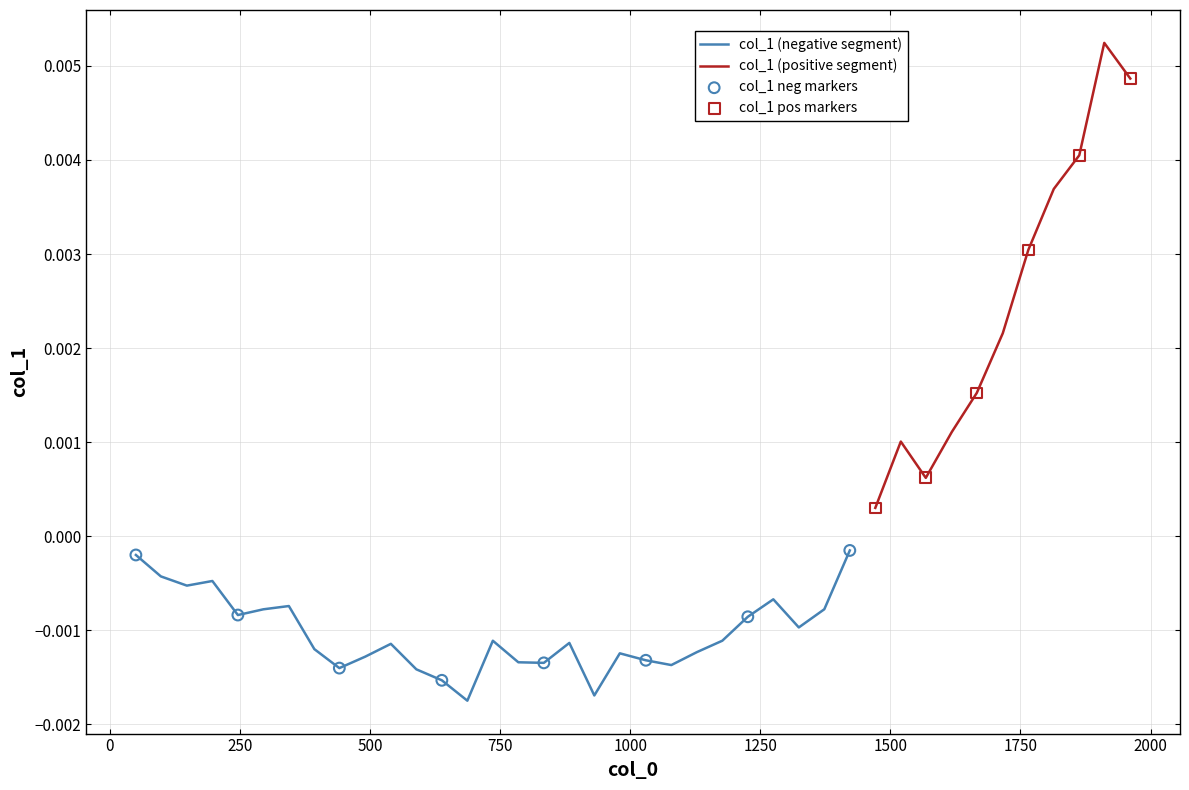

Which has a higher value, 883 or 197?

197